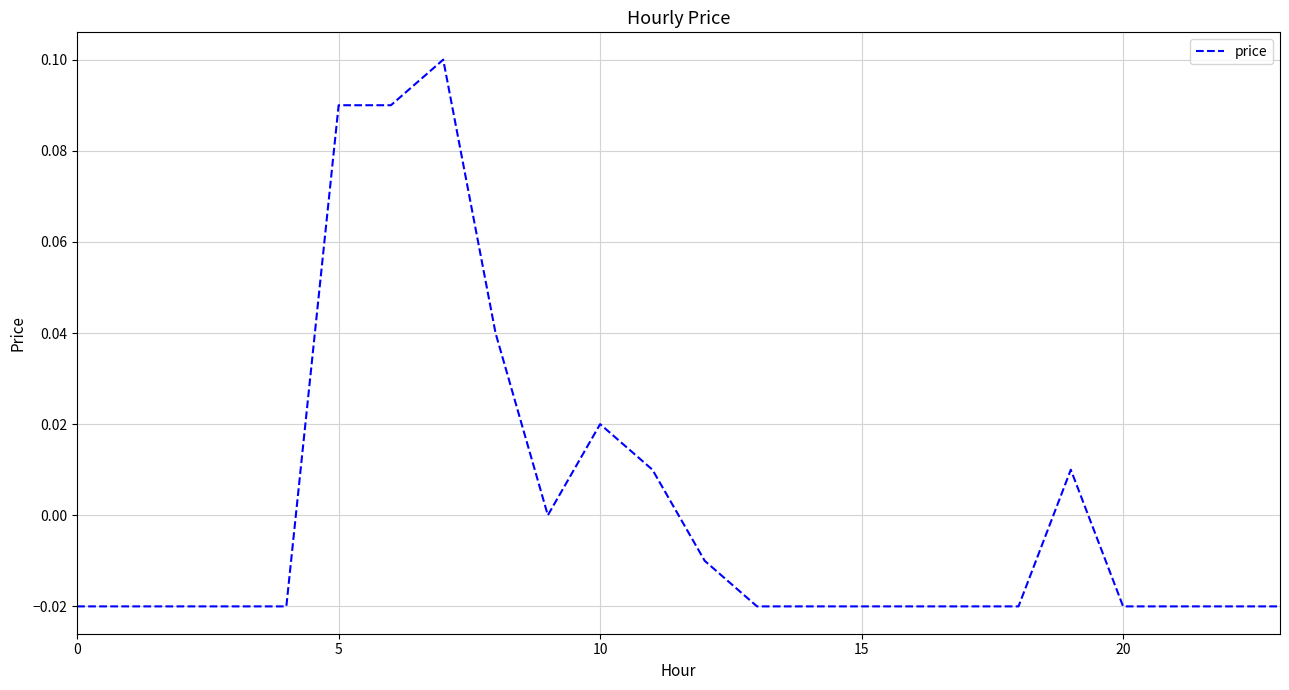

Does the chart have visible grid lines?

Yes